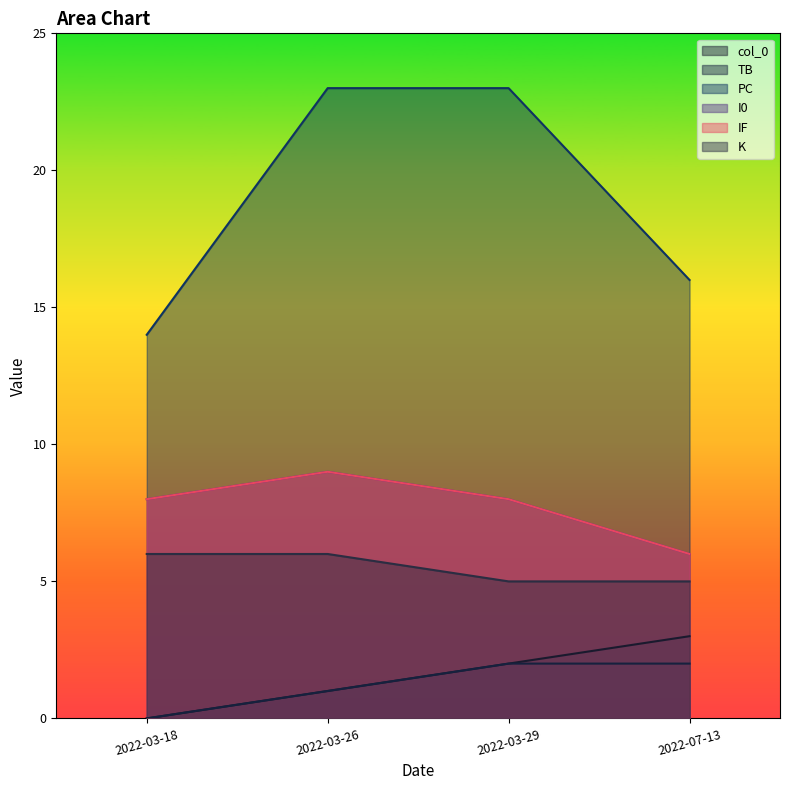

At which category is the sum across all series the highest?

2022-03-26